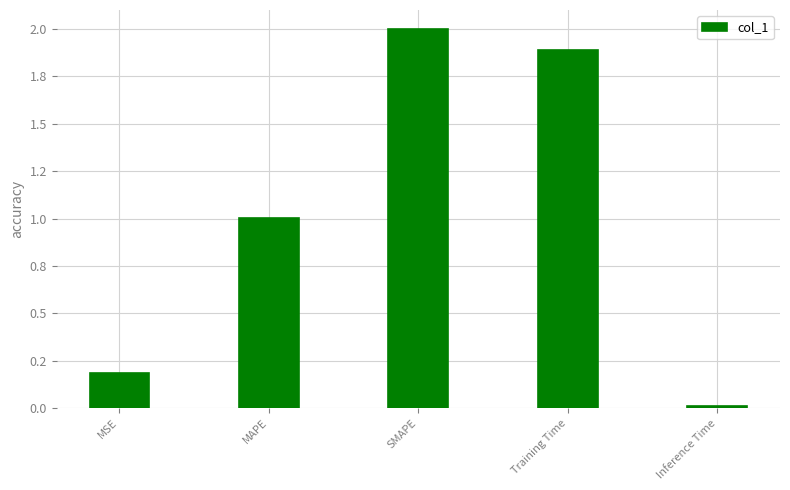

Rank the categories by value from highest to lowest.

SMAPE, Training Time, MAPE, MSE, Inference Time